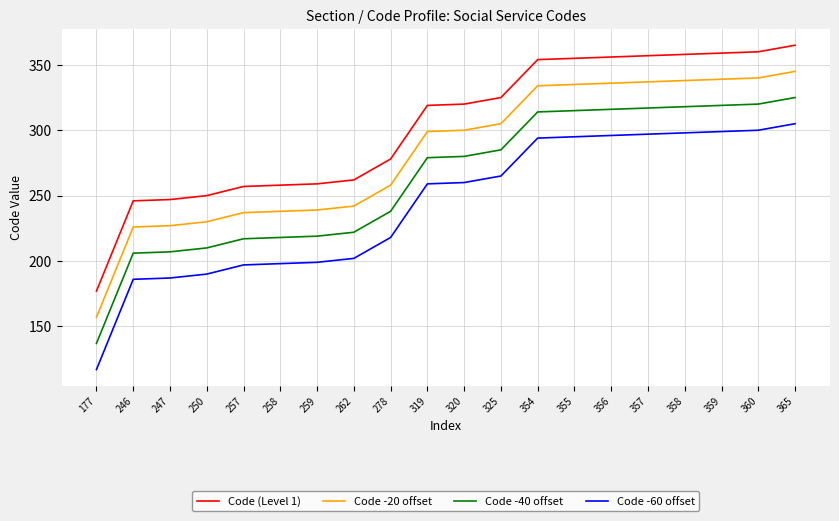

True or false: Code -60 offset and Code -20 offset intersect in this chart.

False